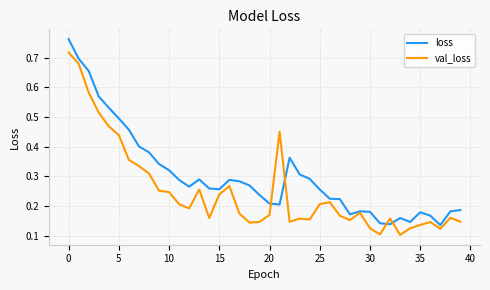

List the series in order of their peak value, highest first.

loss, val_loss